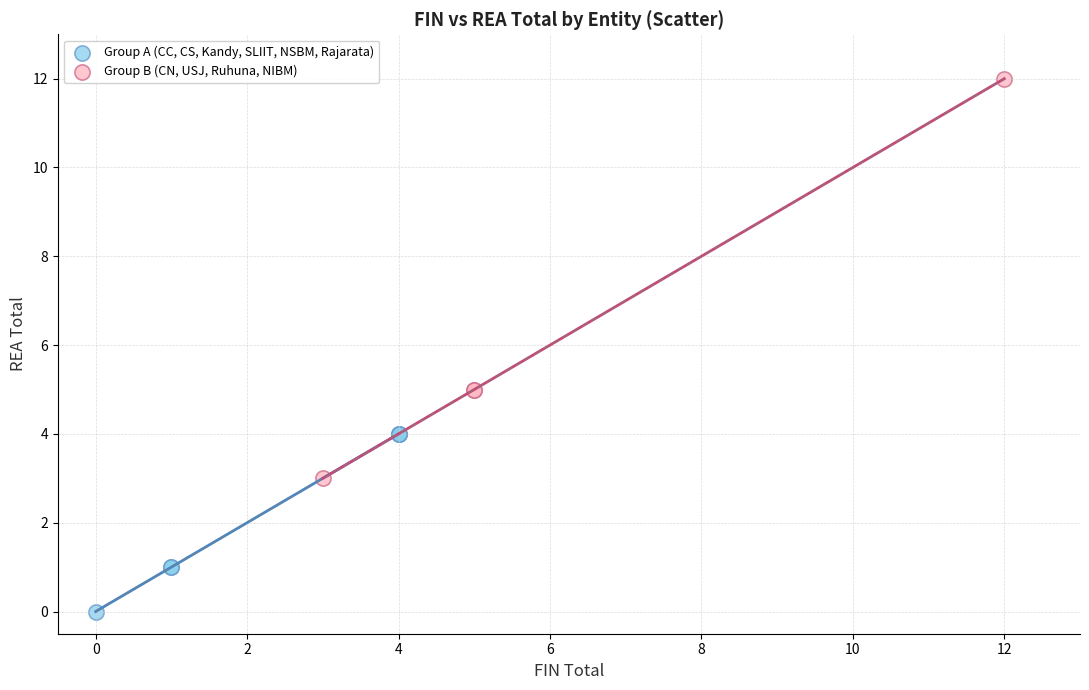

What are all the series names shown in the legend?

Group A (CC, CS, Kandy, SLIIT, NSBM, Rajarata), Group B (CN, USJ, Ruhuna, NIBM)